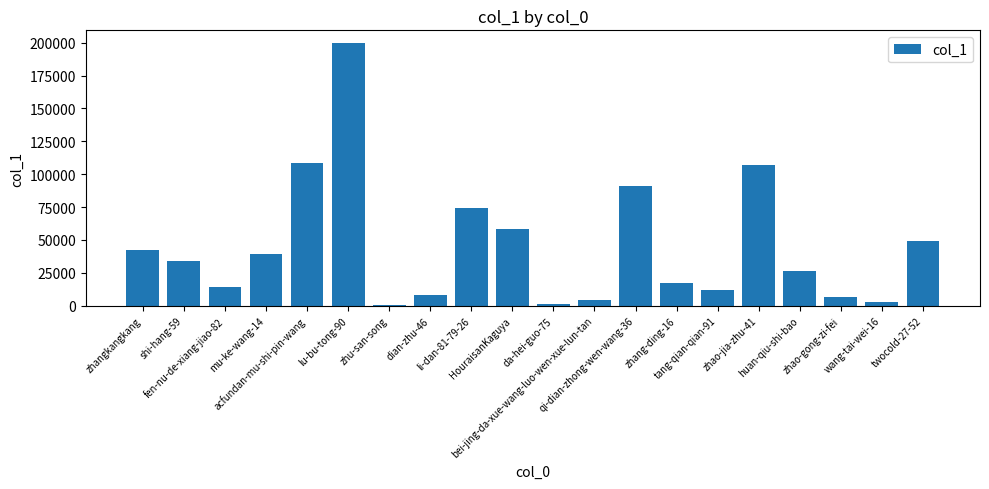

Count the number of categories in the chart.

20